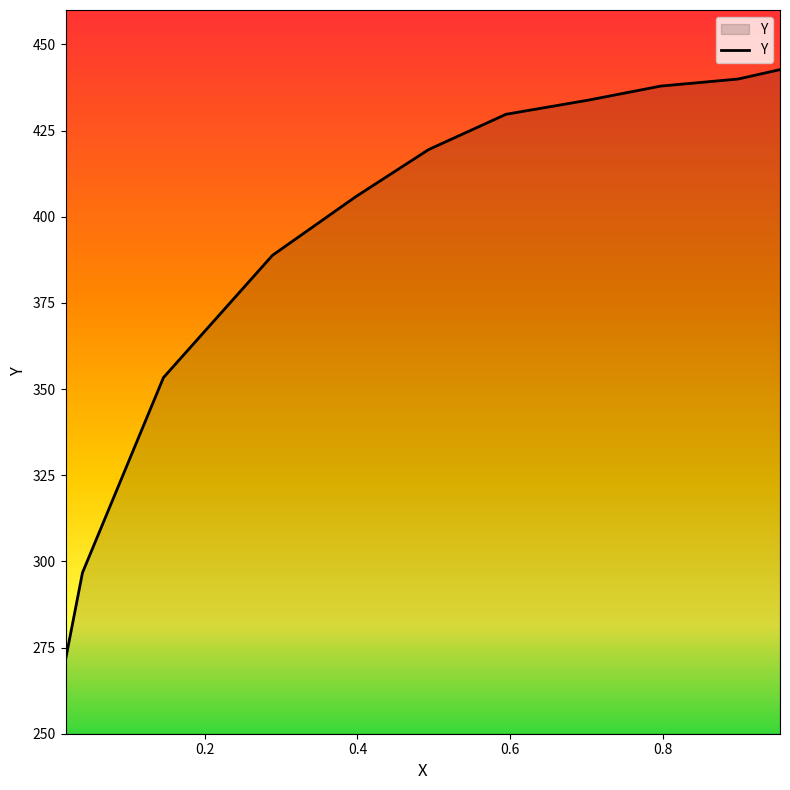

True or false: the data has more than 2 interior local peaks.

False